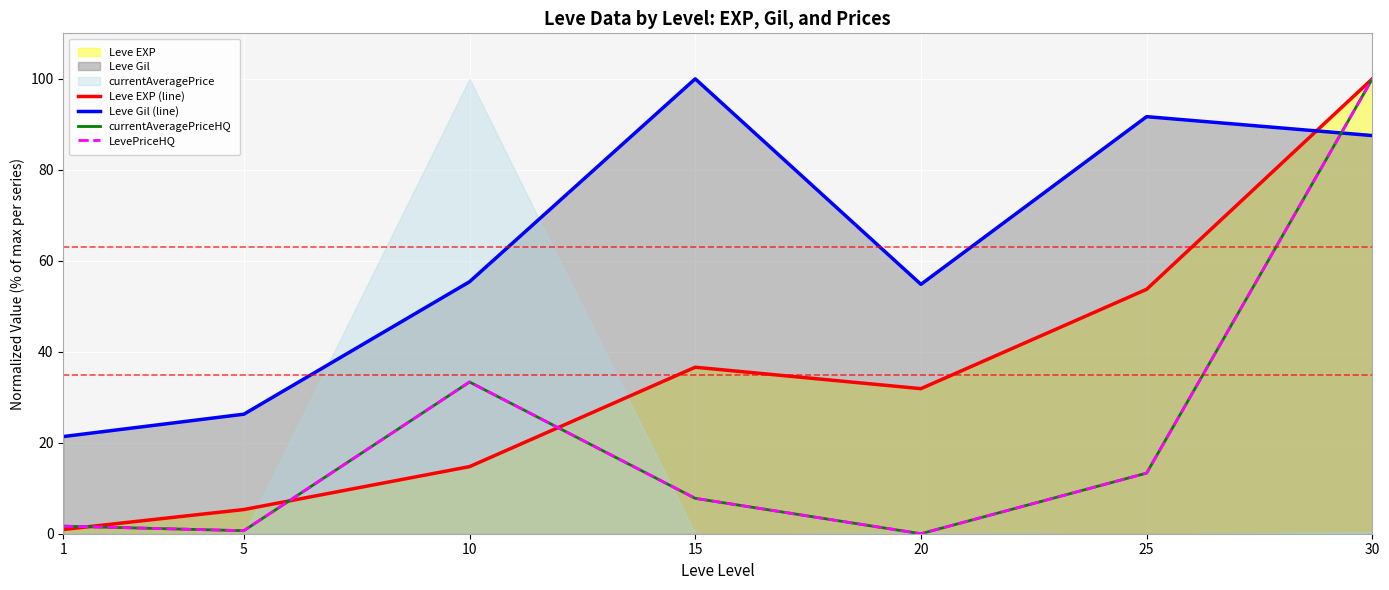

Which series has the largest total across all categories?

Leve Gil (line)